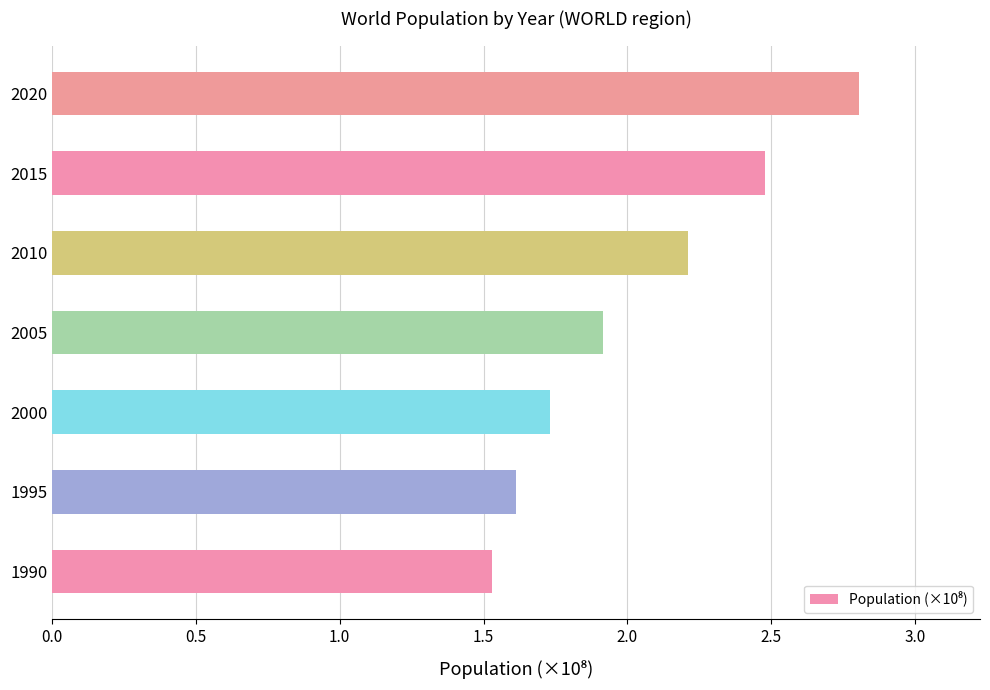

List the labels in order of value, smallest first.

1990, 1995, 2000, 2005, 2010, 2015, 2020